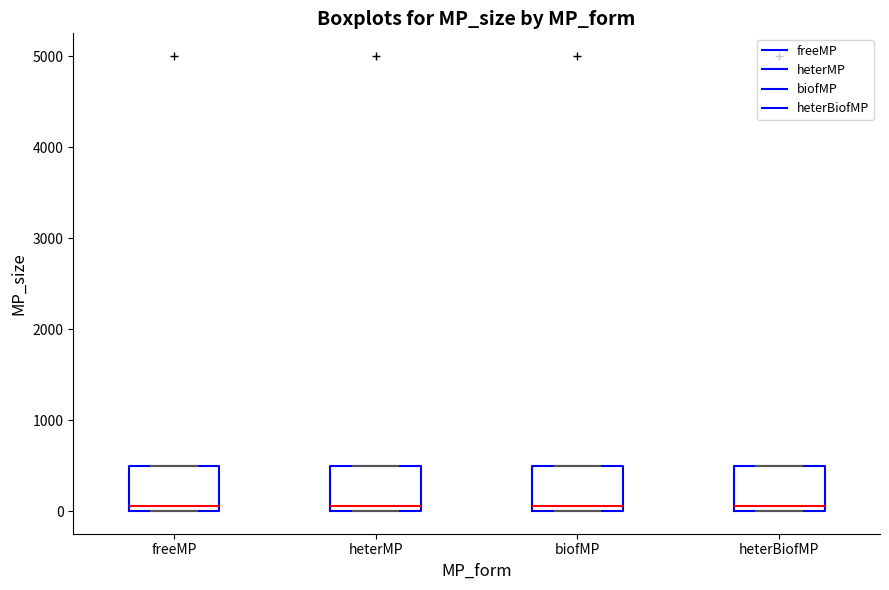

Where does the median line of the box for heterBiofMP sit on the y-axis? The values are not printed on the chart, so give them approximately, as read against the axis.

100